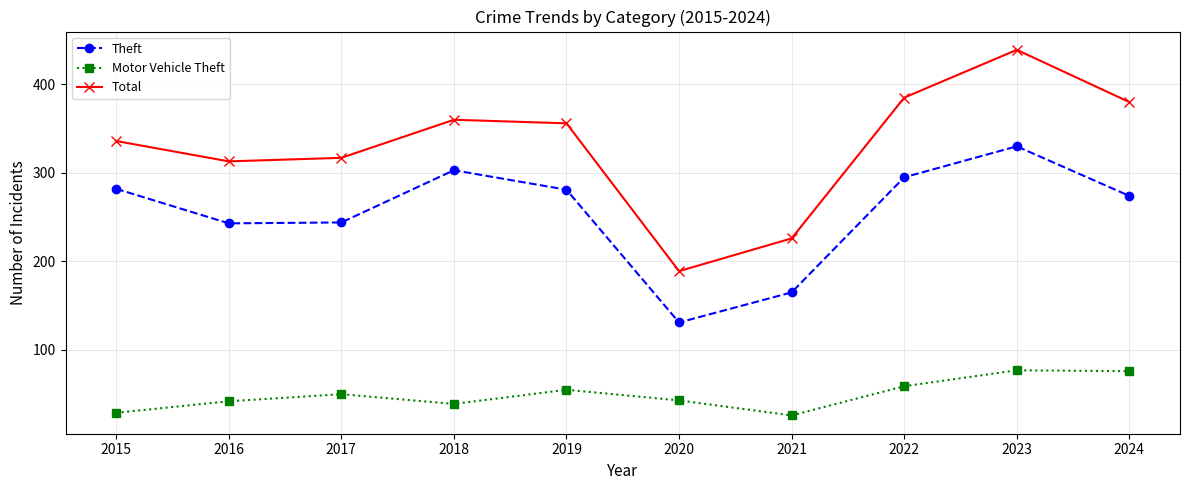

What are all the series names shown in the legend?

Theft, Motor Vehicle Theft, Total